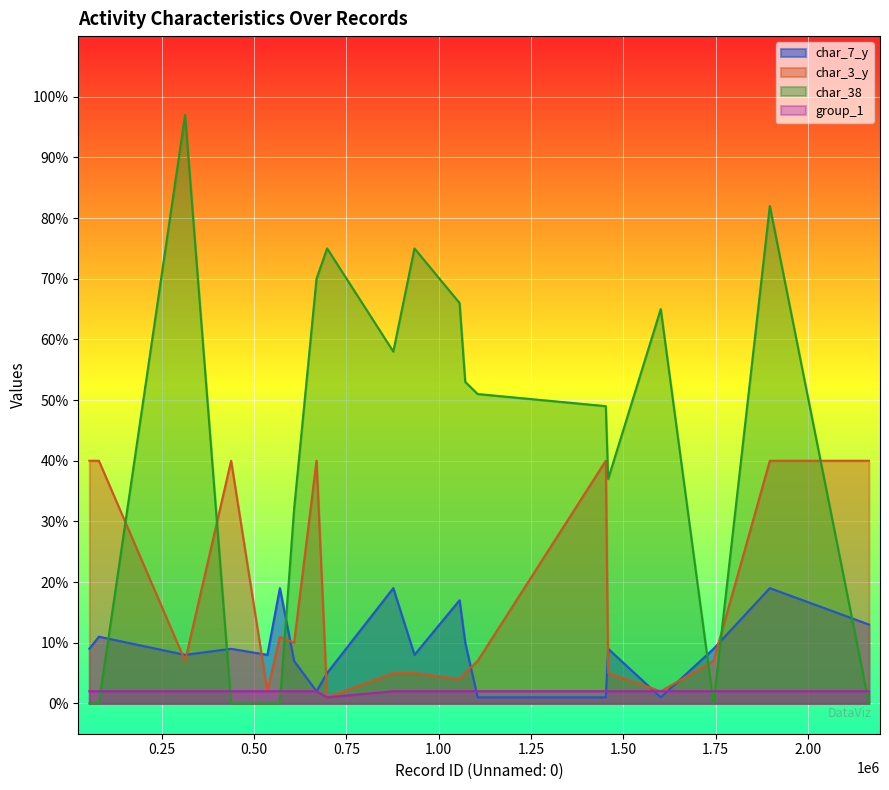

The value of group_1 at 570147 is 1. True or false?

False